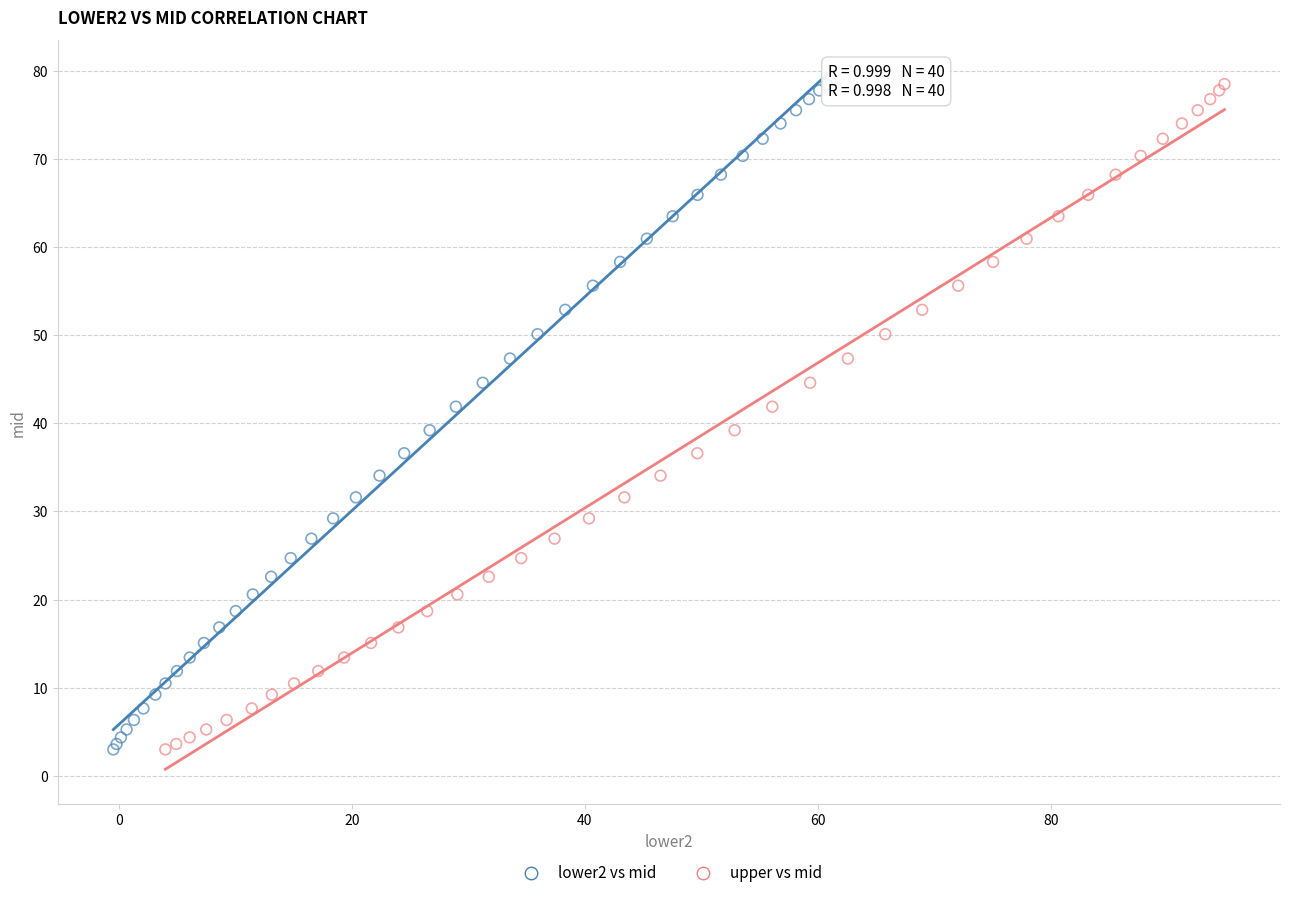

What are all the series names shown in the legend?

lower2 vs mid, upper vs mid